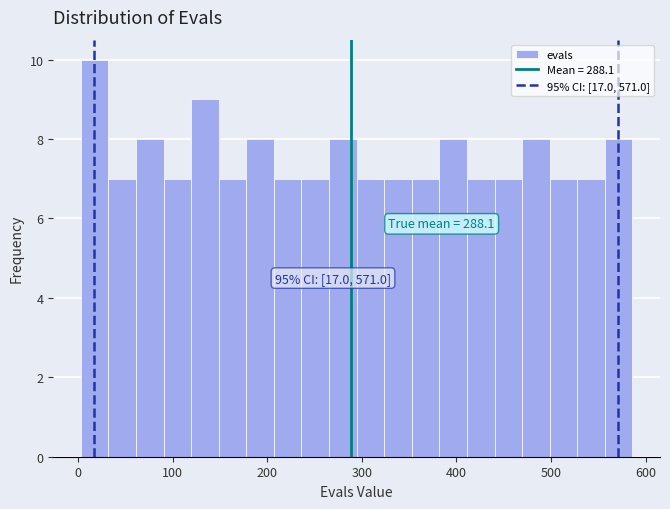

Around what value on the x-axis is the tallest bar? Give the approximate position of its centre, as read against the axis.

20